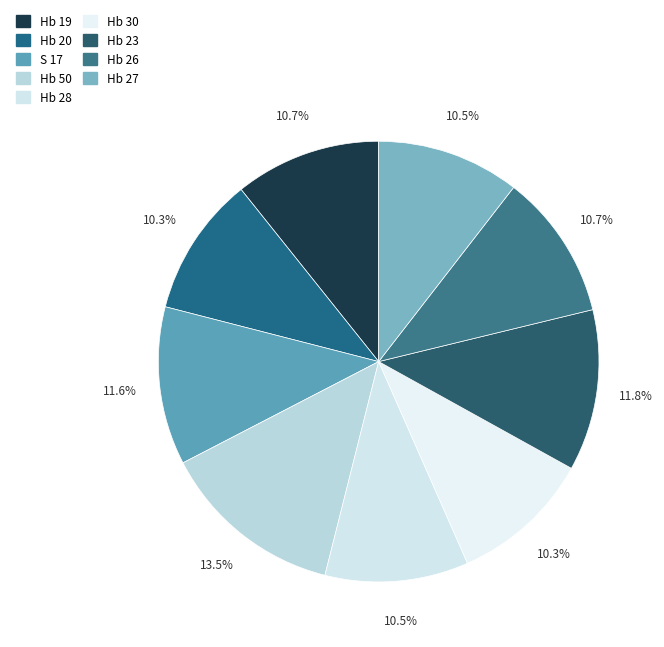

How many slices are in this pie chart?

9